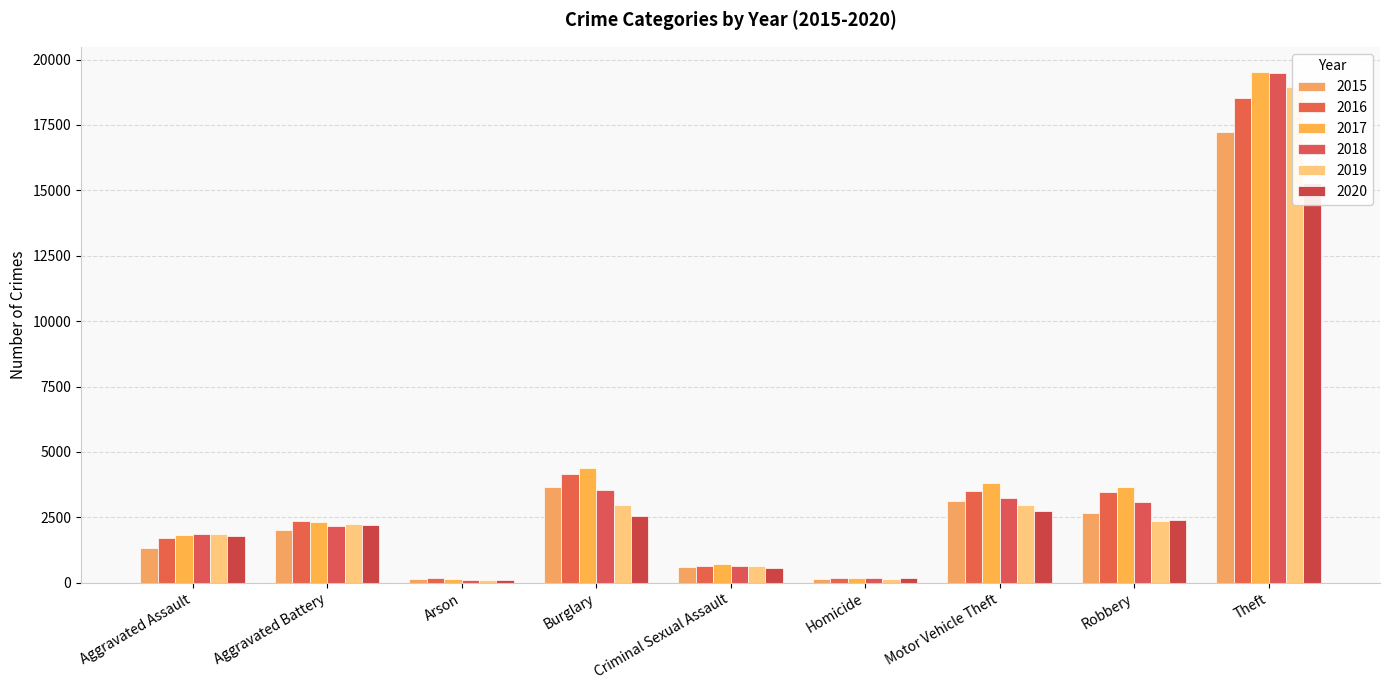

The value of 2019 at Aggravated Assault is 1858. True or false?

True